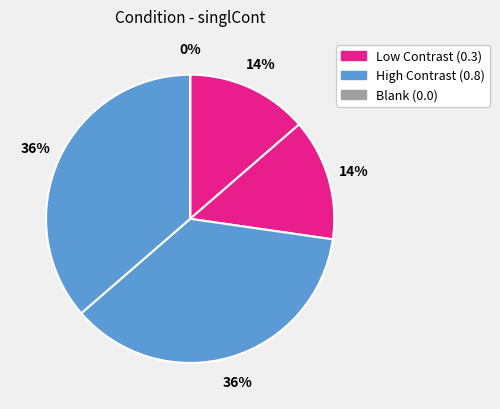

Does blank account for over 50% of the chart?

No